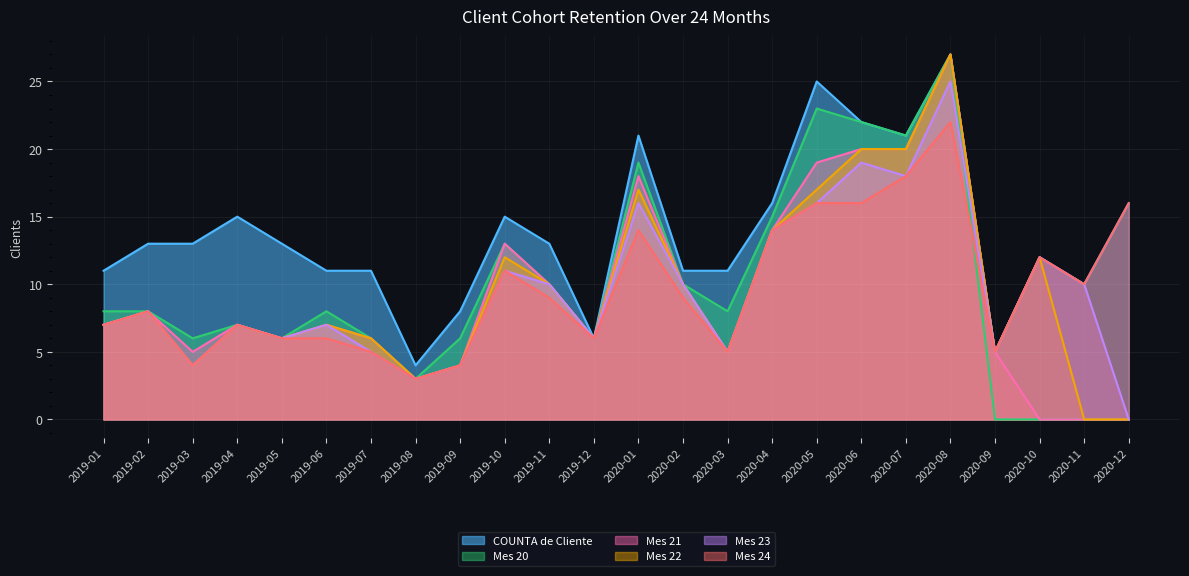

What is the difference between the second highest and minimum values in the Mes 23 series?

19